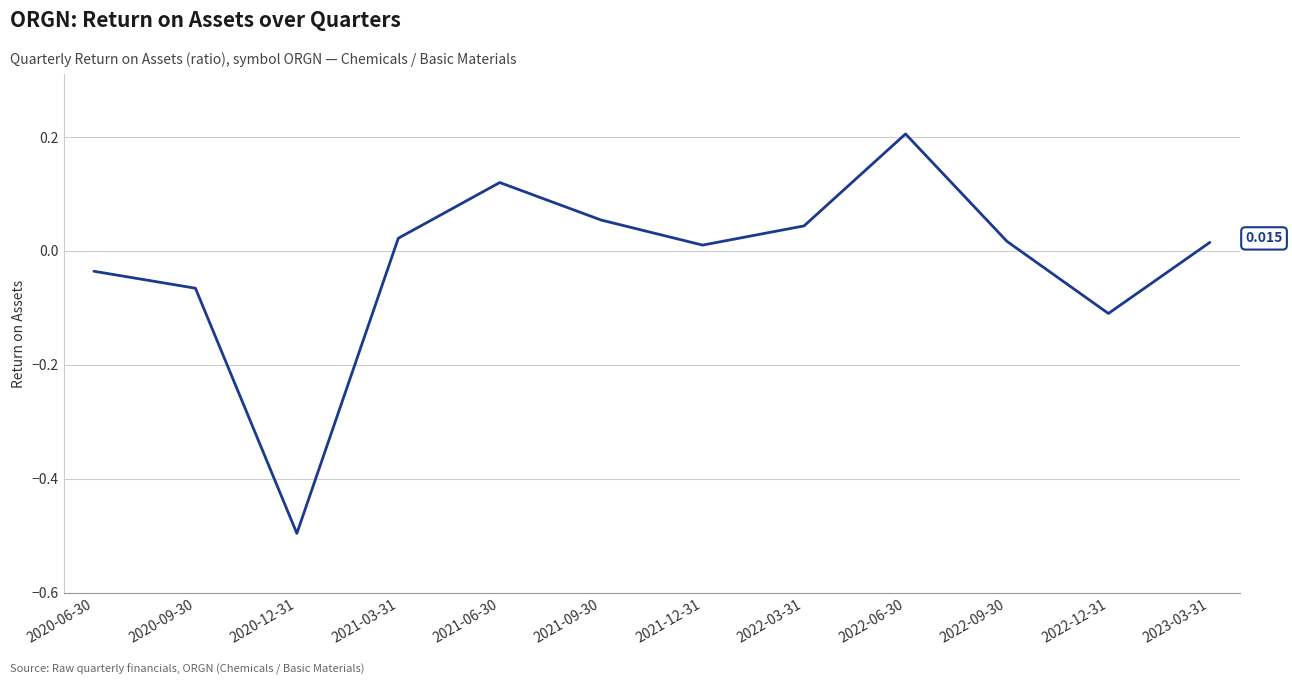

Which label corresponds to the smallest value in the chart?

2020-12-31